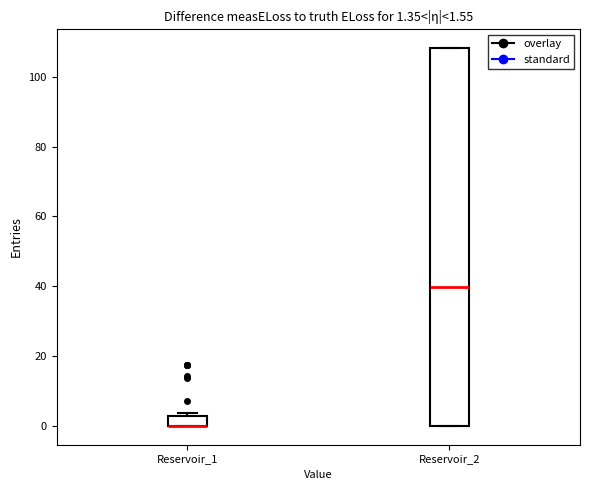

Which box is the tallest, from its lower edge to its upper edge?

Reservoir_2